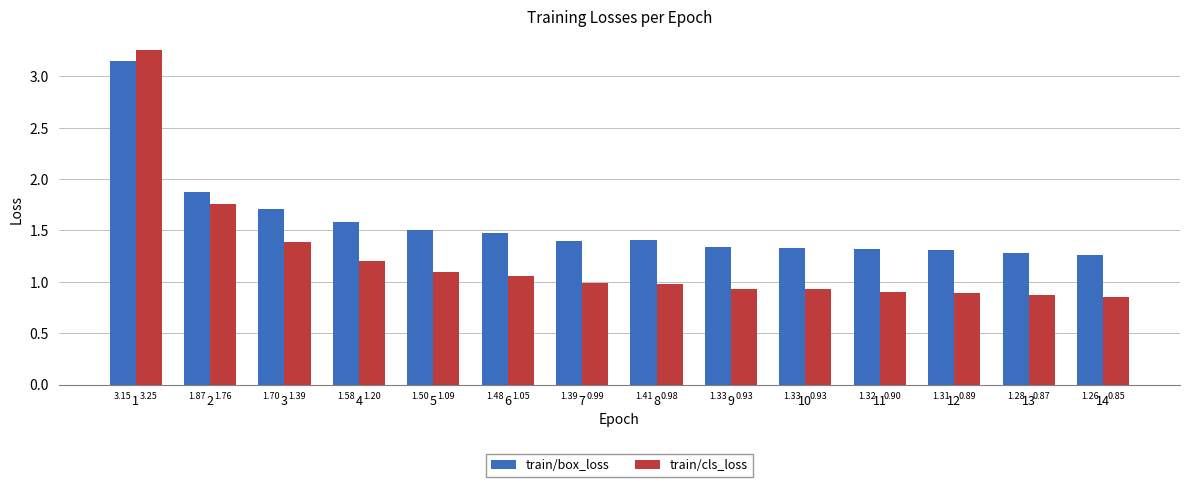

What is the difference between the maximum and minimum values in the train/cls_loss series?

2.4